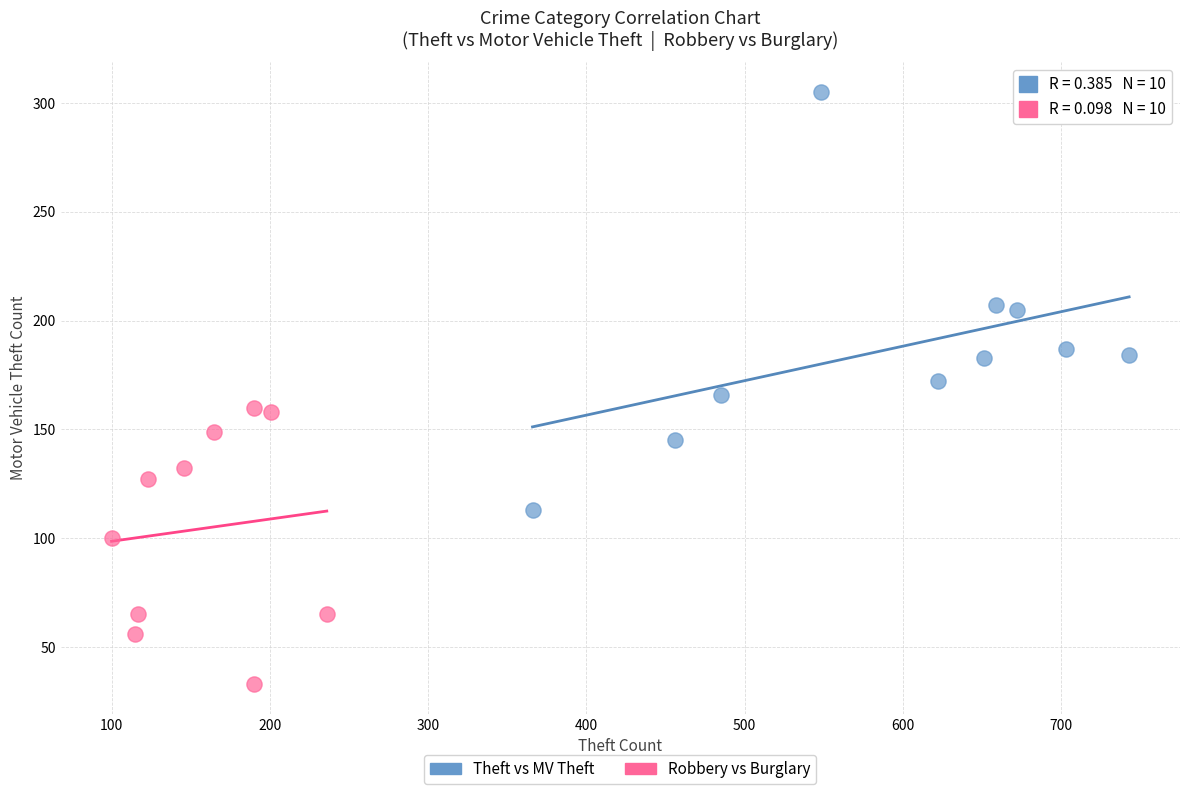

Which series has the widest spread of Y values?

Theft vs MV Theft